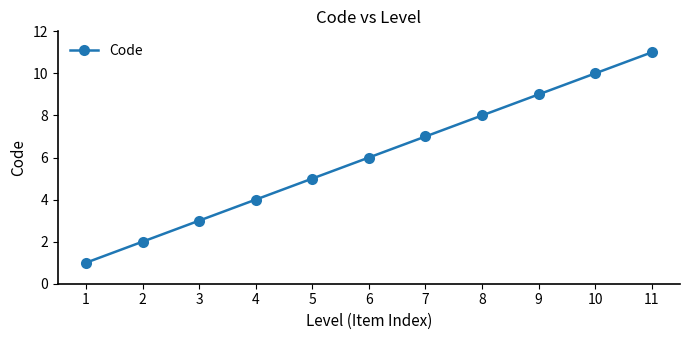

Rank the categories by value from lowest to highest.

1, 2, 3, 4, 5, 6, 7, 8, 9, 10, 11